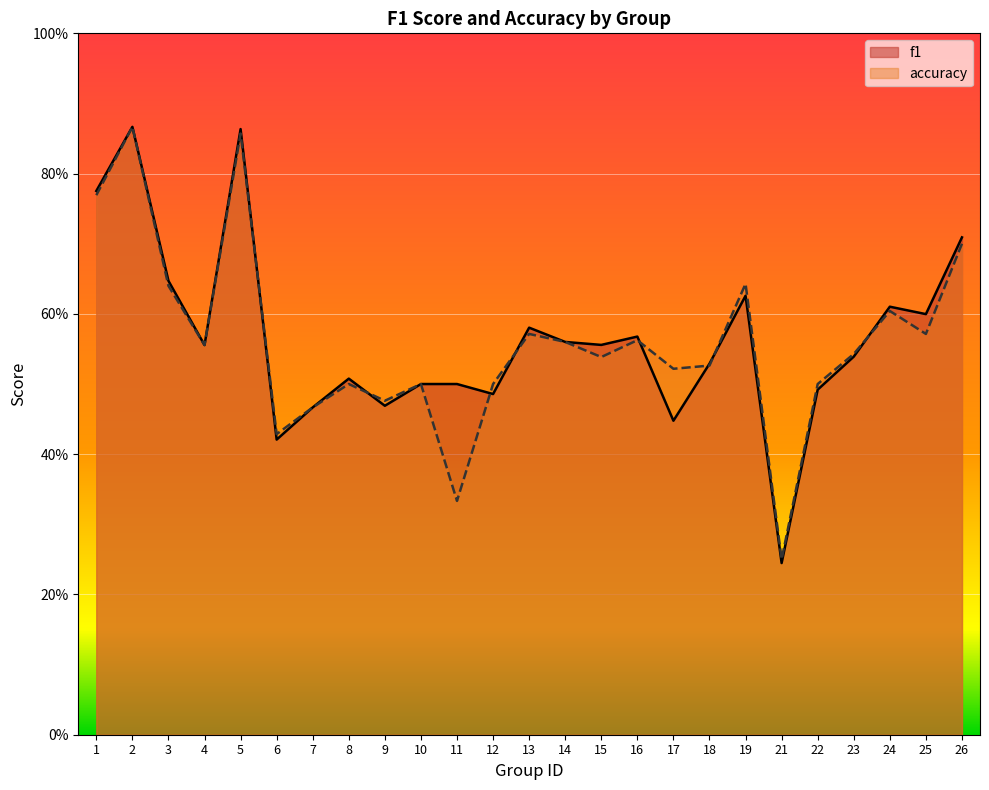

What is the value of the f1 point at the 19th from the left?

0.6